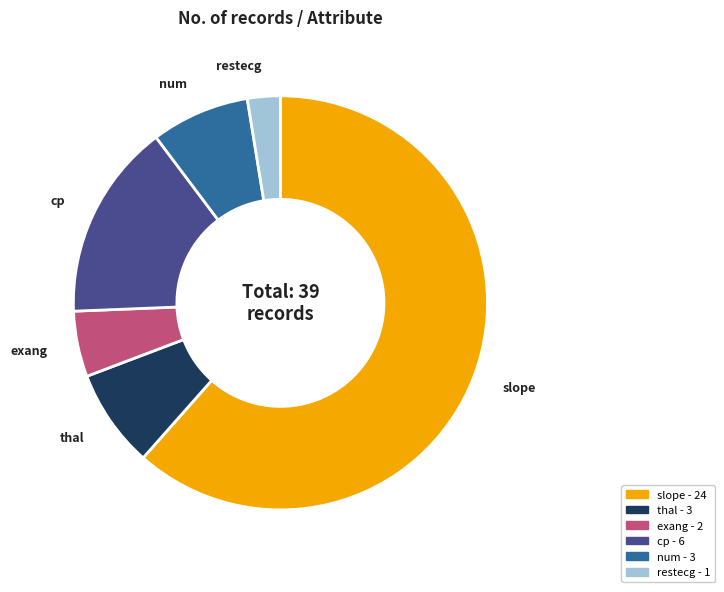

Approximately how many times larger is the value at thal compared to num?

1.0